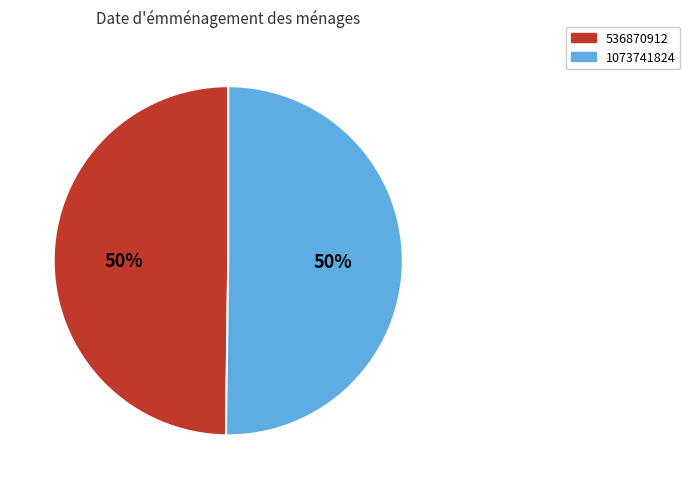

How many slices are in this pie chart?

2